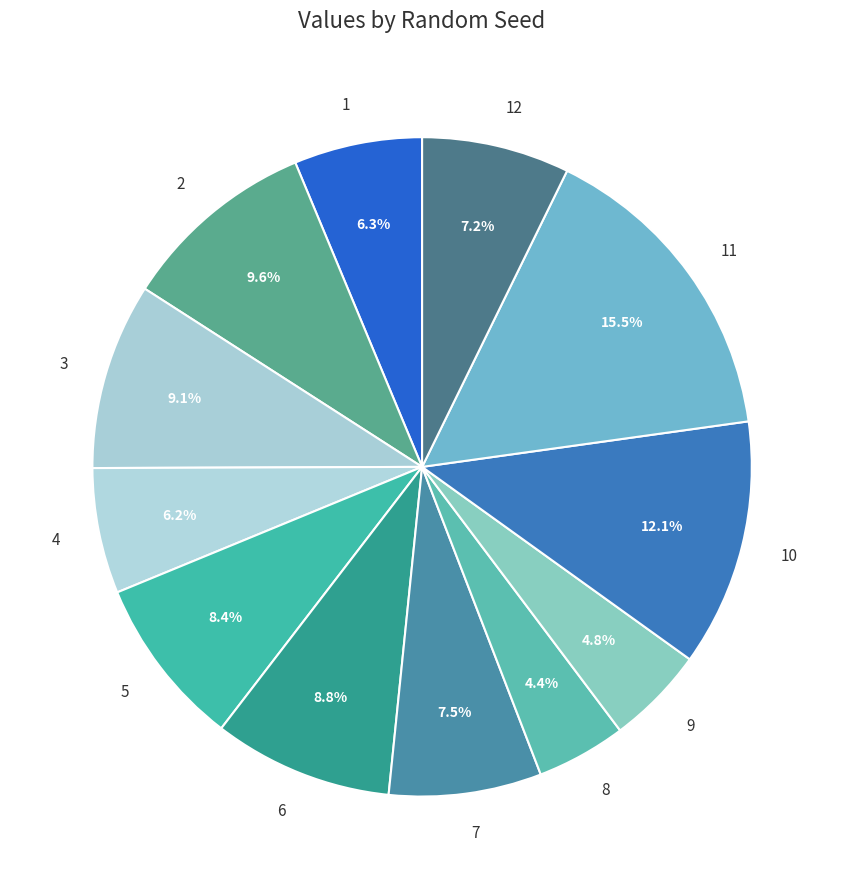

Count the number of slices in the pie.

12